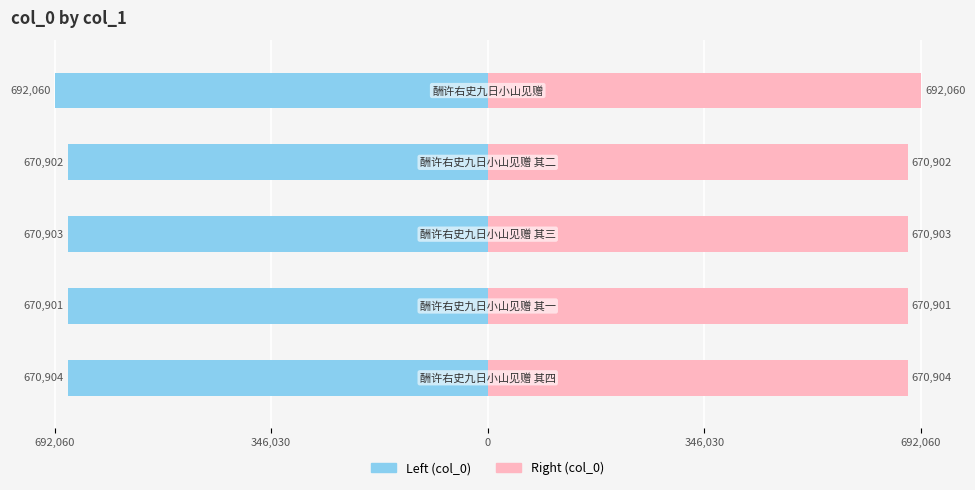

Does the chart contain stacked bars?

No